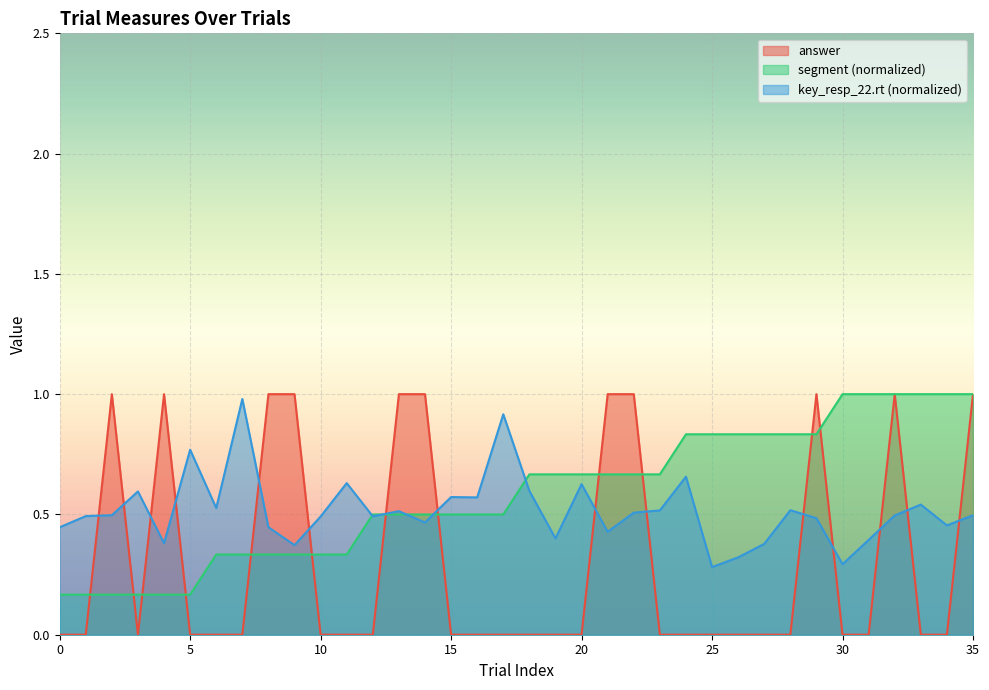

Is the value of segment at 7 greater than the value of answer at 21?

No